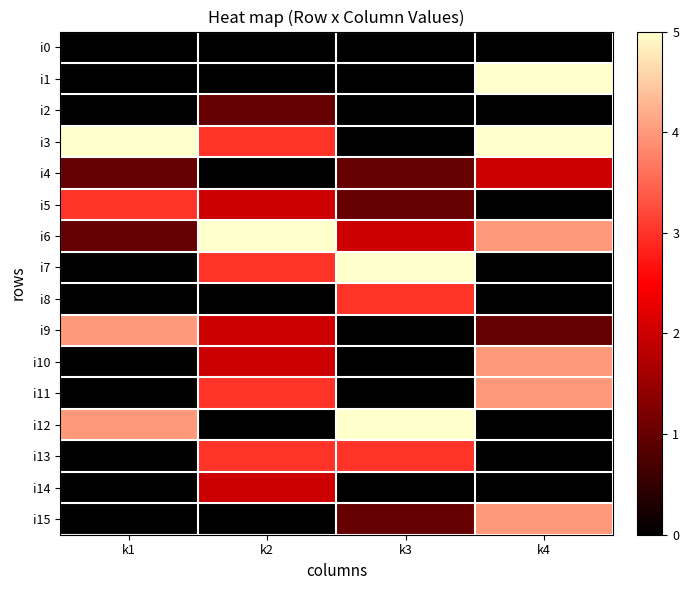

At which category is the sum across all series the highest?

k4